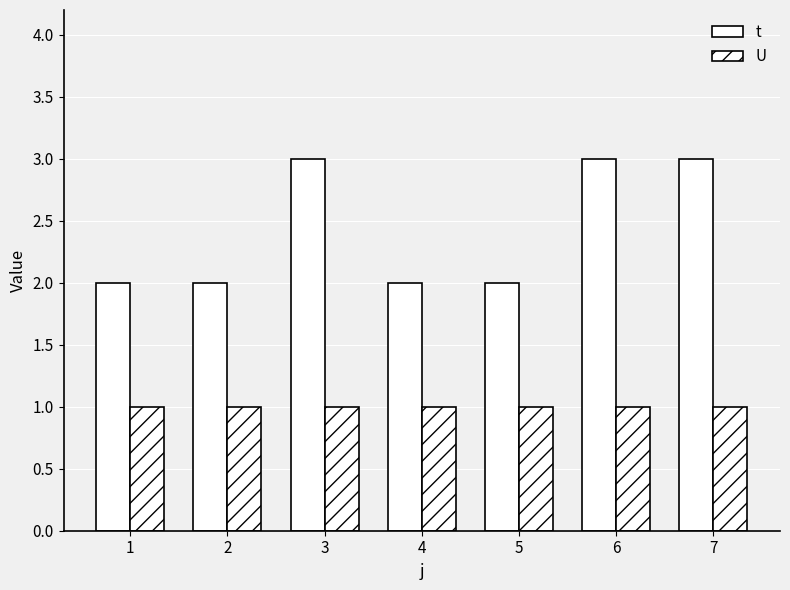

Reading right to left, extract all data points from this chart.

t: 7=3	6=3	5=2	4=2	3=3	2=2	1=2
U: 7=1	6=1	5=1	4=1	3=1	2=1	1=1